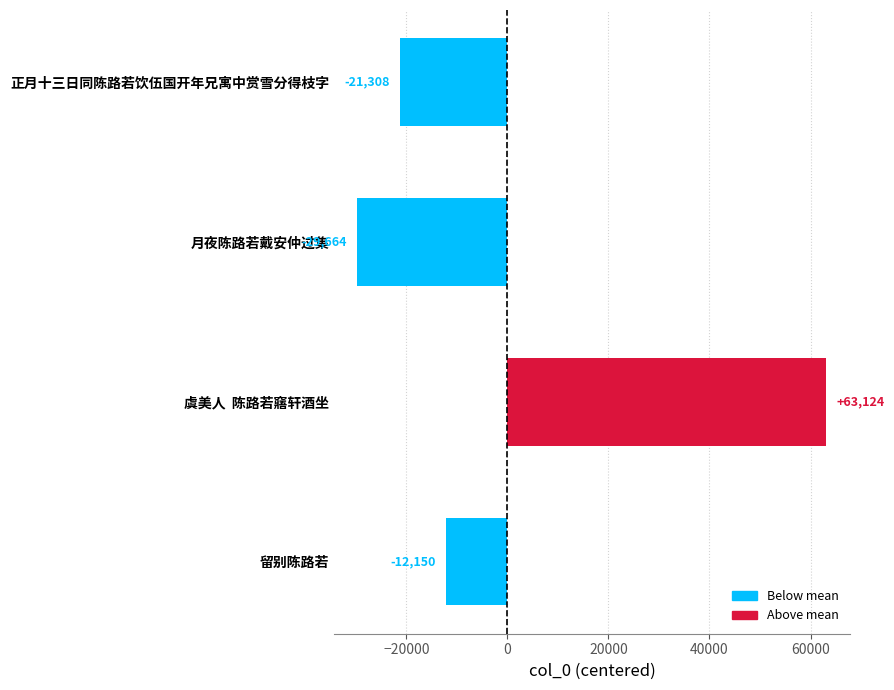

True or false: the data shows -21308.5 at 正月十三日同陈路若饮伍国开年兄寓中赏雪分得枝字.

True